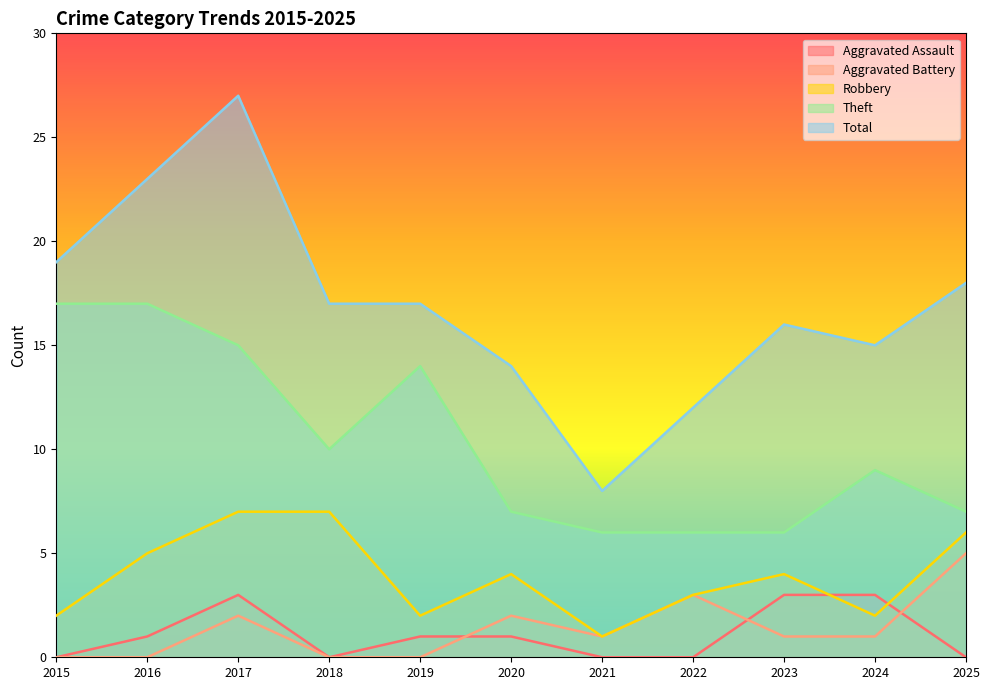

Reading left to right, list all the values displayed in this chart.

Aggravated Assault: 0	1	3	0	1	1	0	0	3	3	0
Aggravated Battery: 0	0	2	0	0	2	1	3	1	1	5
Robbery: 2	5	7	7	2	4	1	3	4	2	6
Theft: 17	17	15	10	14	7	6	6	6	9	7
Total: 19	23	27	17	17	14	8	12	16	15	18